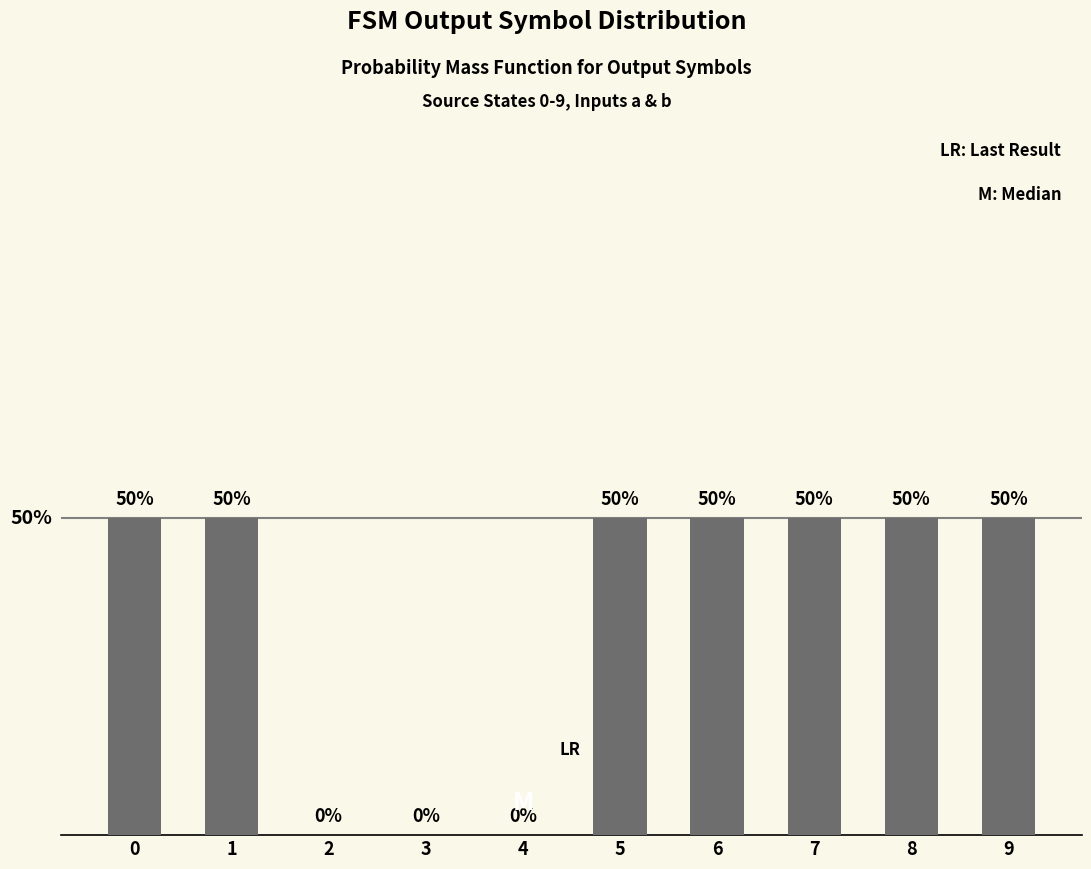

What is the difference between the maximum and minimum values?

50